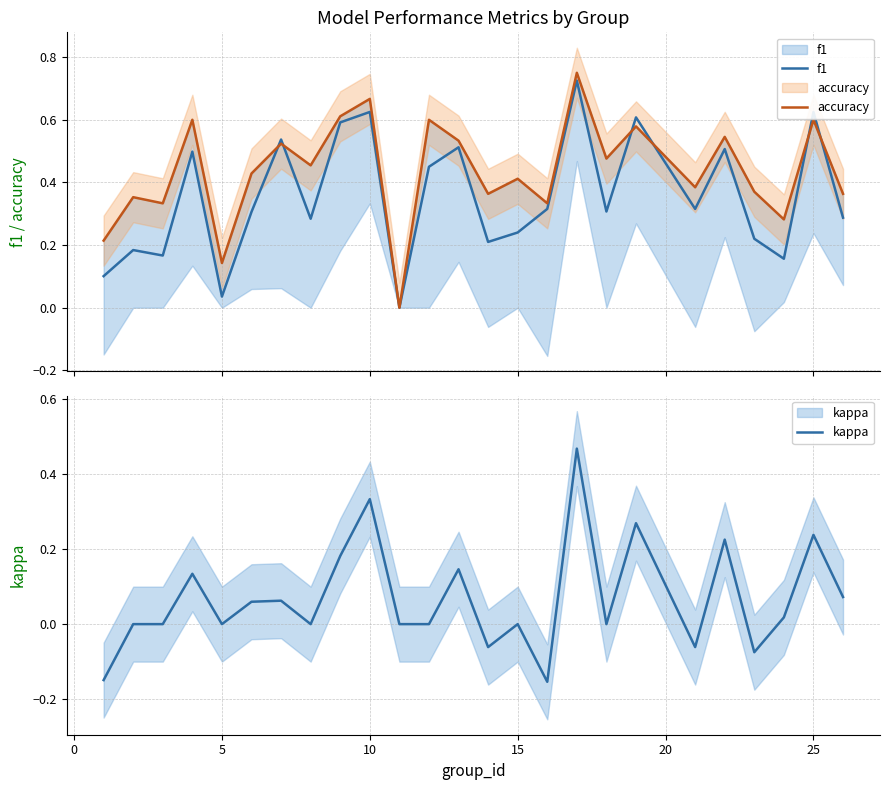

True or false: accuracy has more than 0 interior local peaks.

True